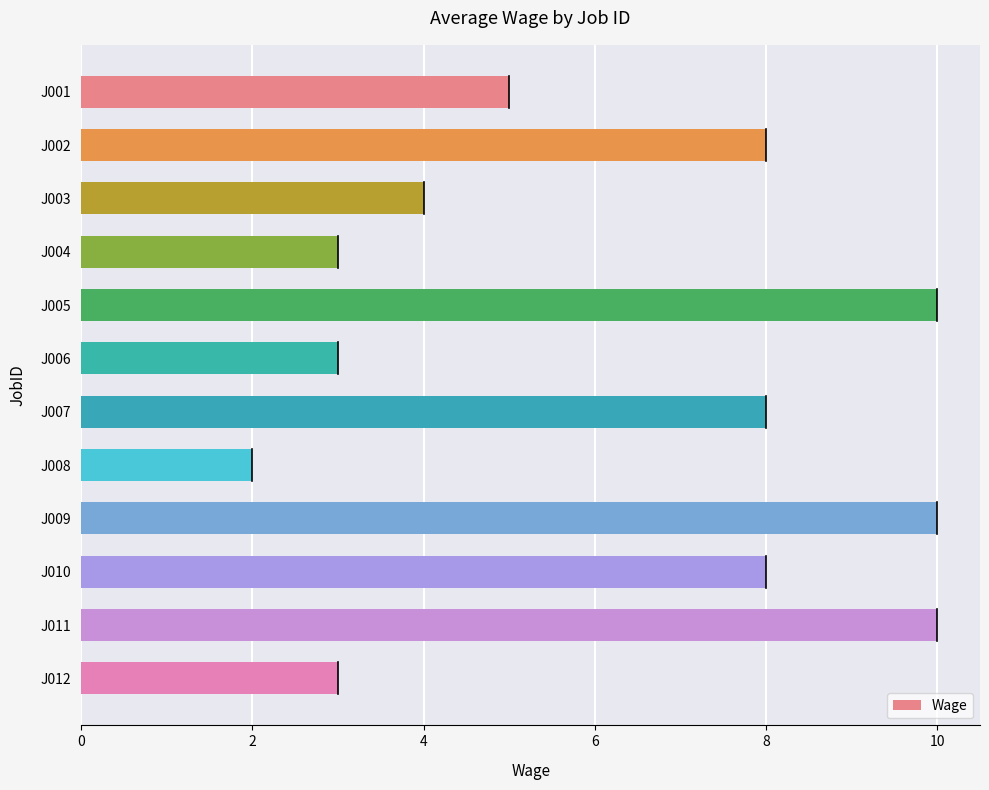

Which category has the lowest value across all series?

J008